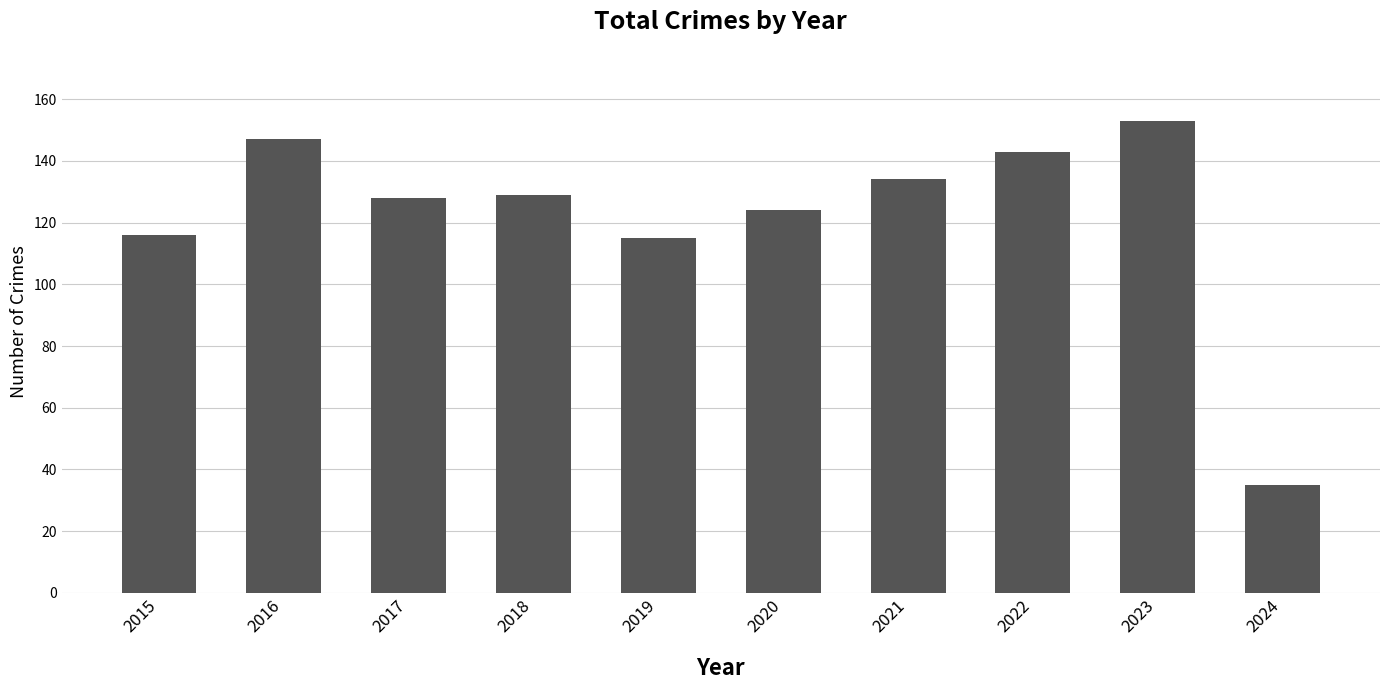

Reading right to left, list all the values displayed in this chart.

35	153	143	134	124	115	129	128	147	116